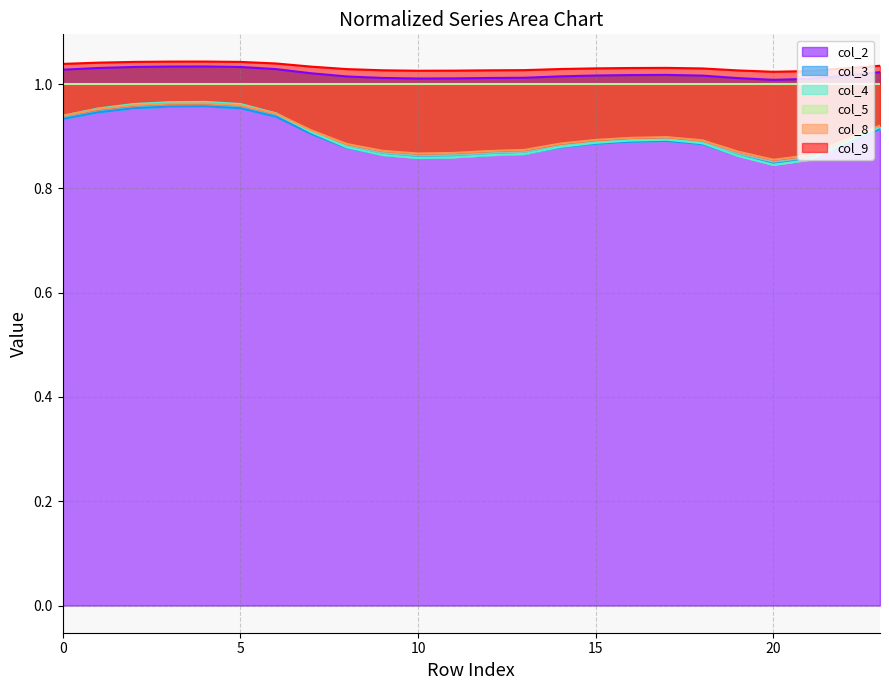

What is the difference between the maximum and minimum values in the col_4 series?

0.1